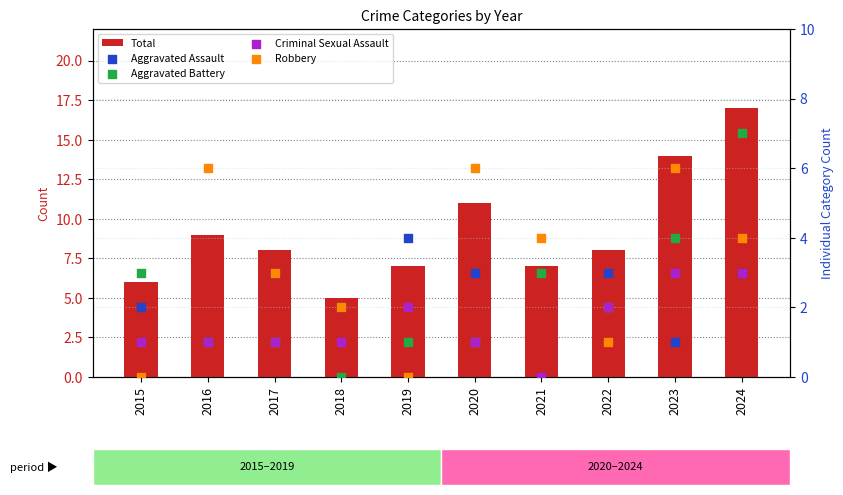

What is the total value across all series at 2016?

18